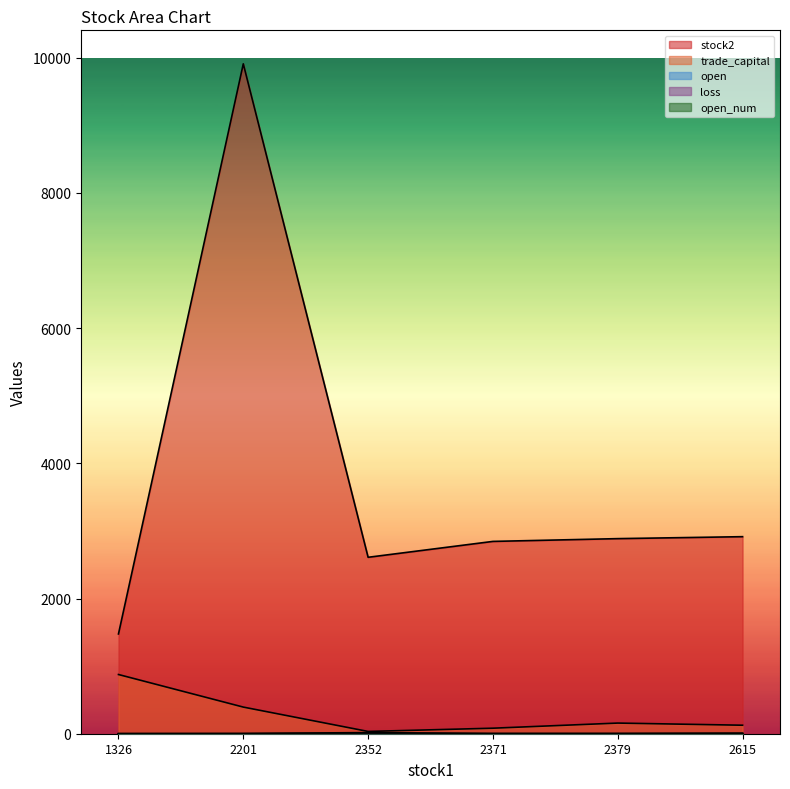

What is the minimum value for stock2?

1476.0